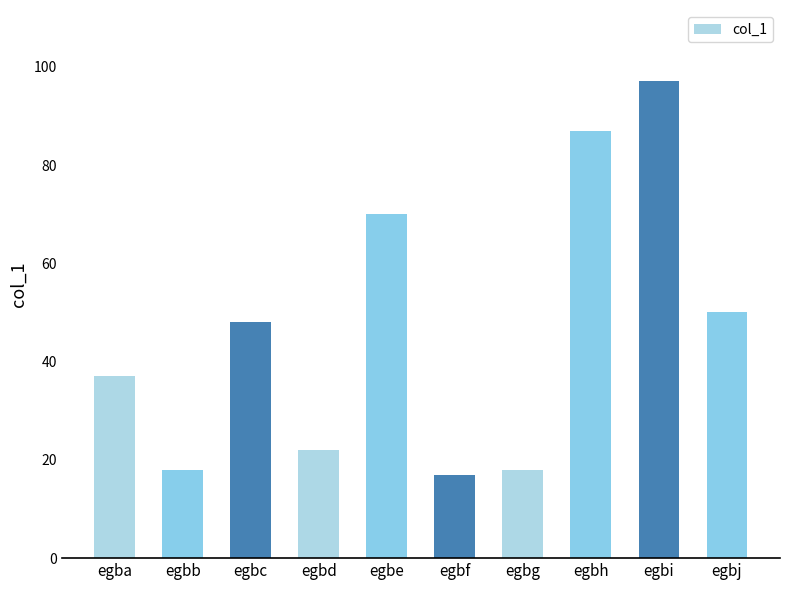

The value at egbf is 17. True or false?

True